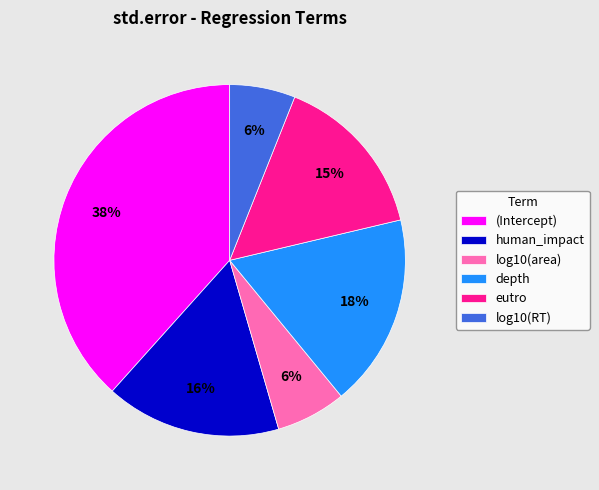

Is it true that human_impact is 23% of the pie?

False